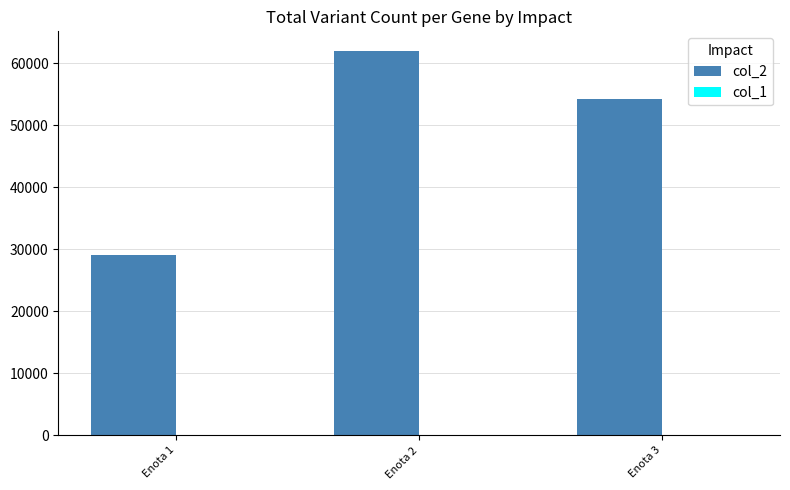

What is the sum of all col_2 values?

145284.6